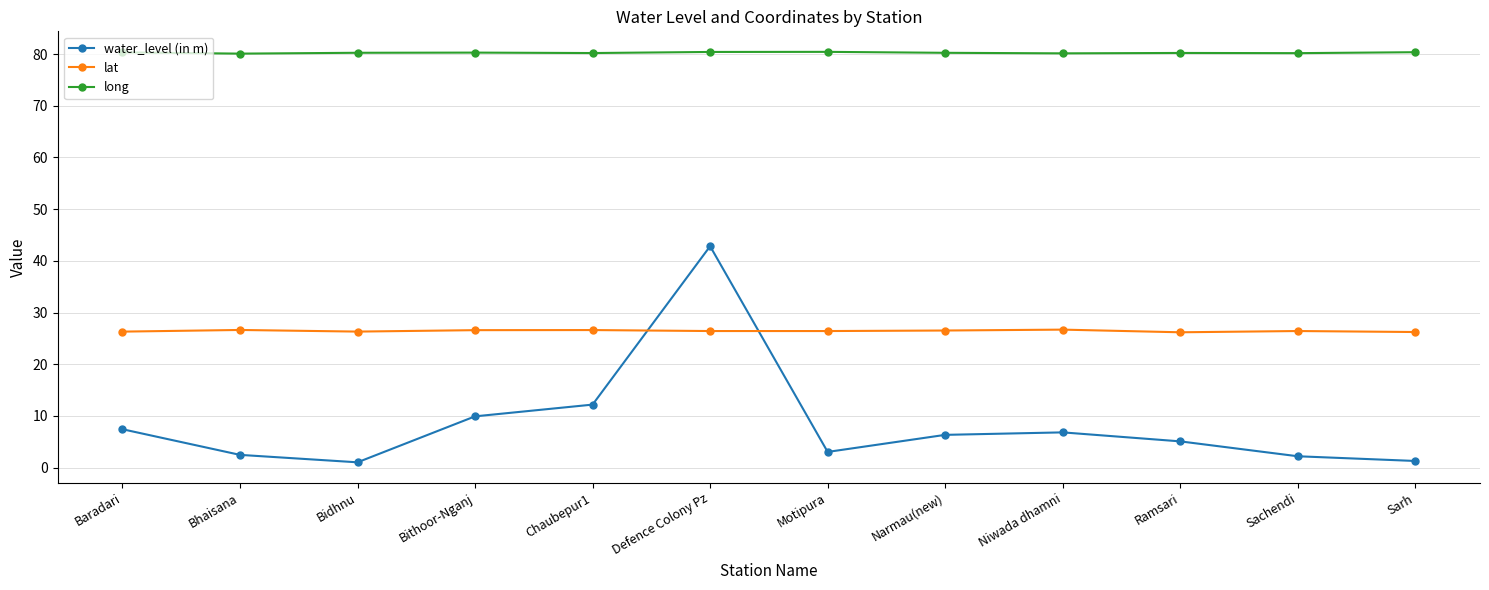

What is the sum of the lat values at Bidhnu and Sarh?

52.6